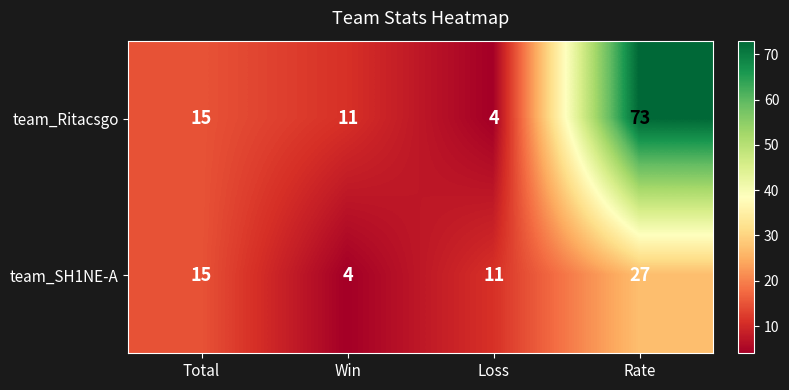

Rank the series by their average value, from highest to lowest.

team_Ritacsgo, team_SH1NE-A